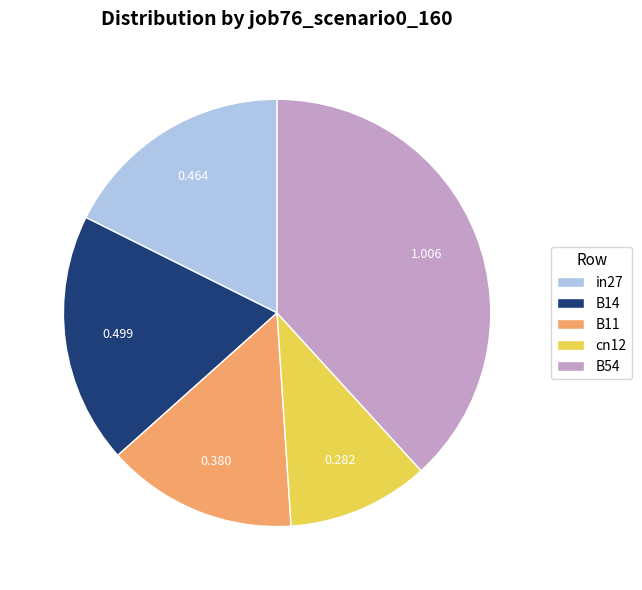

Do cn12 and B54 together represent more than half of the pie?

No